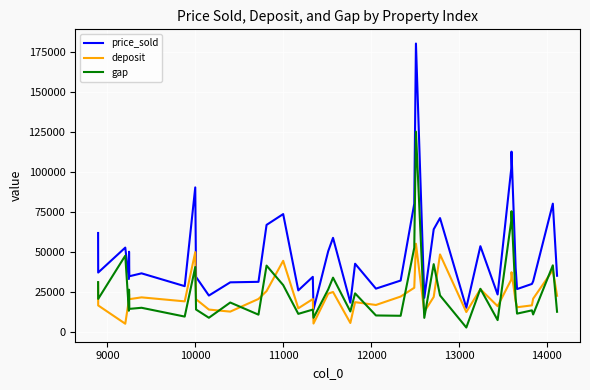

Is this an area chart (filled region under the line)?

No